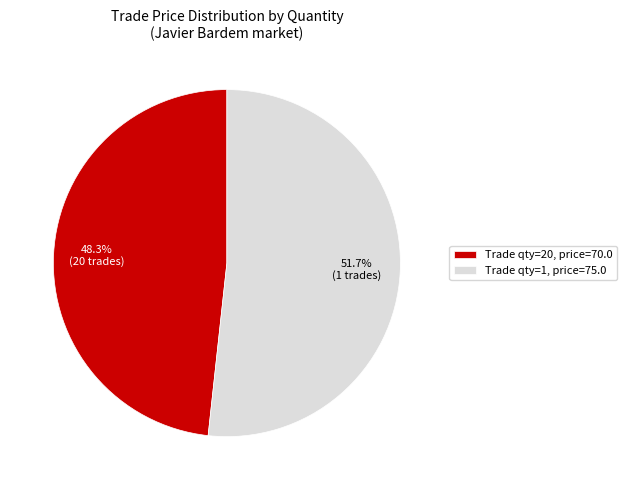

Which category has the smallest portion of the pie?

Trade qty=20, price=70.0